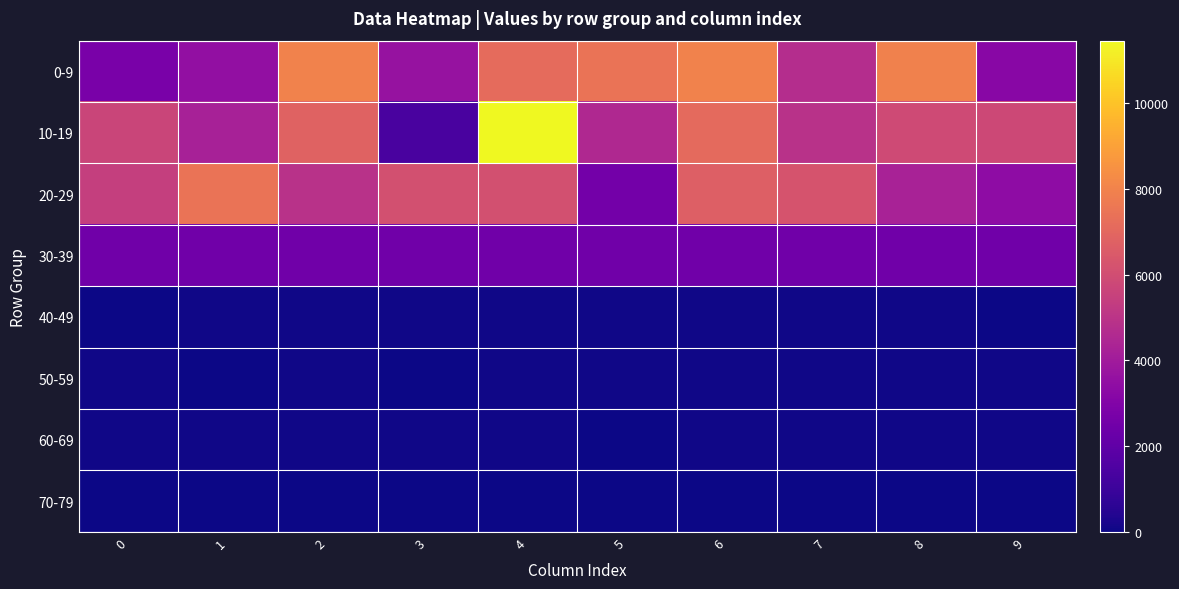

What is the spread (max minus min) of values at 5?

7426